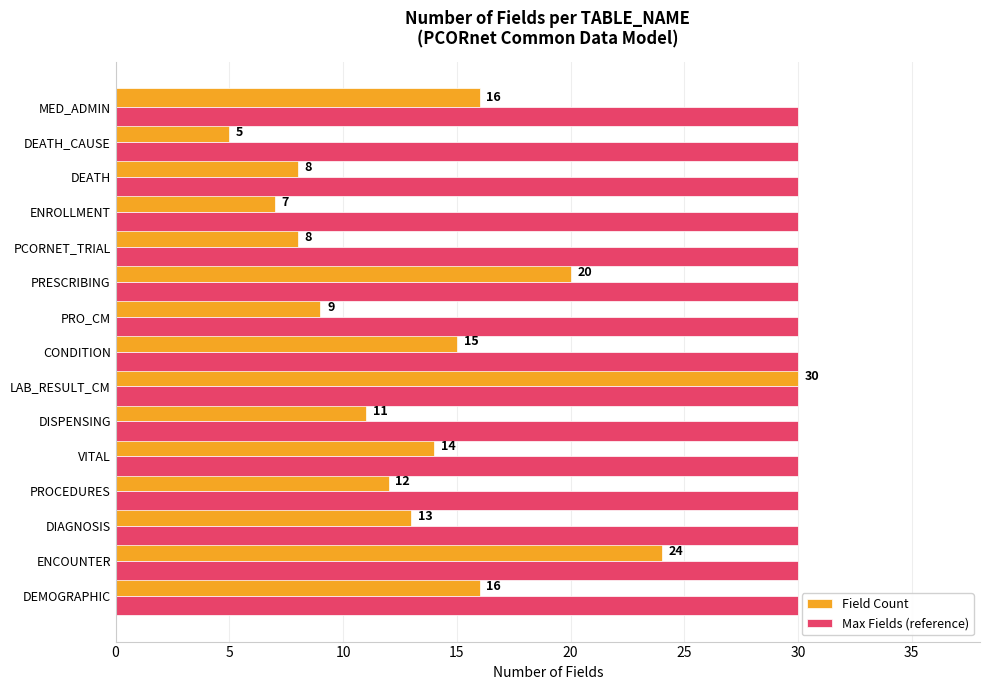

What is the difference between the Field Count values at PRESCRIBING and ENCOUNTER?

4